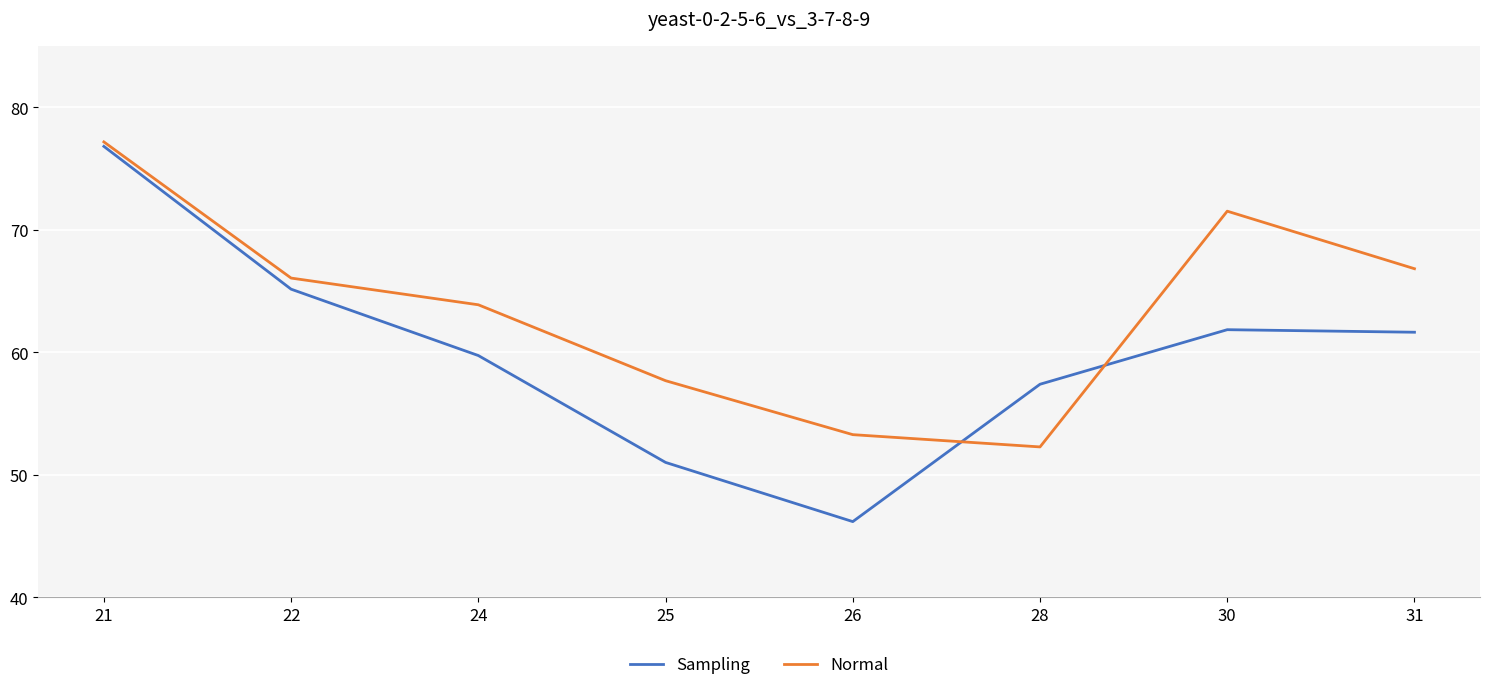

How many times do Normal and Sampling cross each other?

2